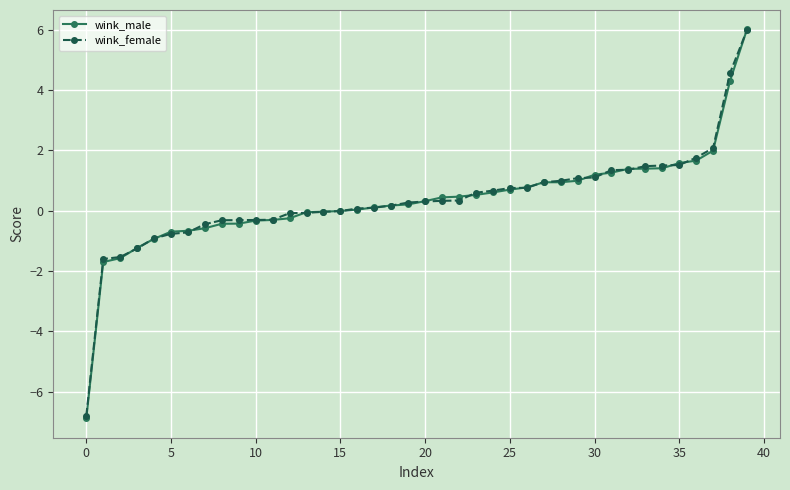

Which series has the largest range (max minus min)?

wink_male